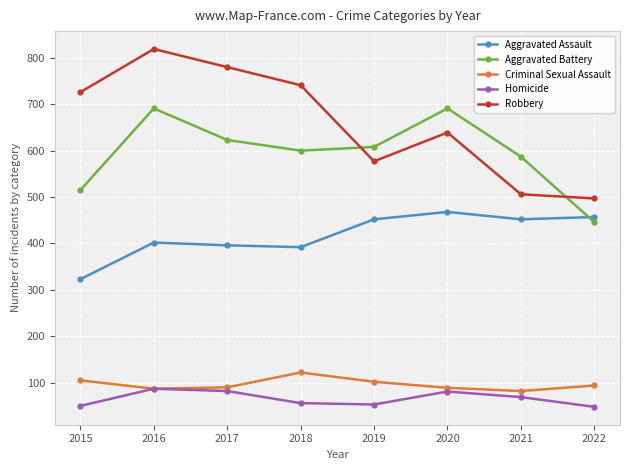

Which series has the widest spread of values?

Robbery